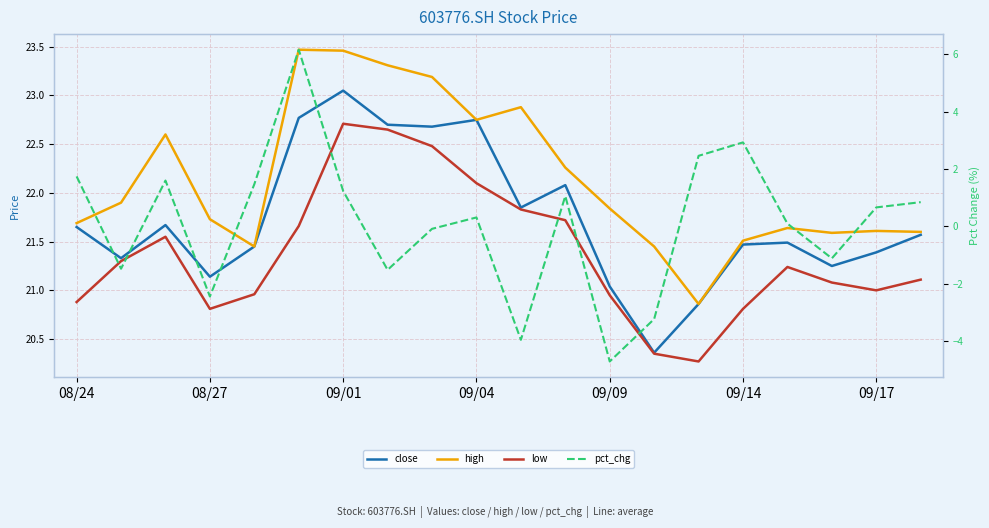

What is the total value across all series at 08/24?

66.0